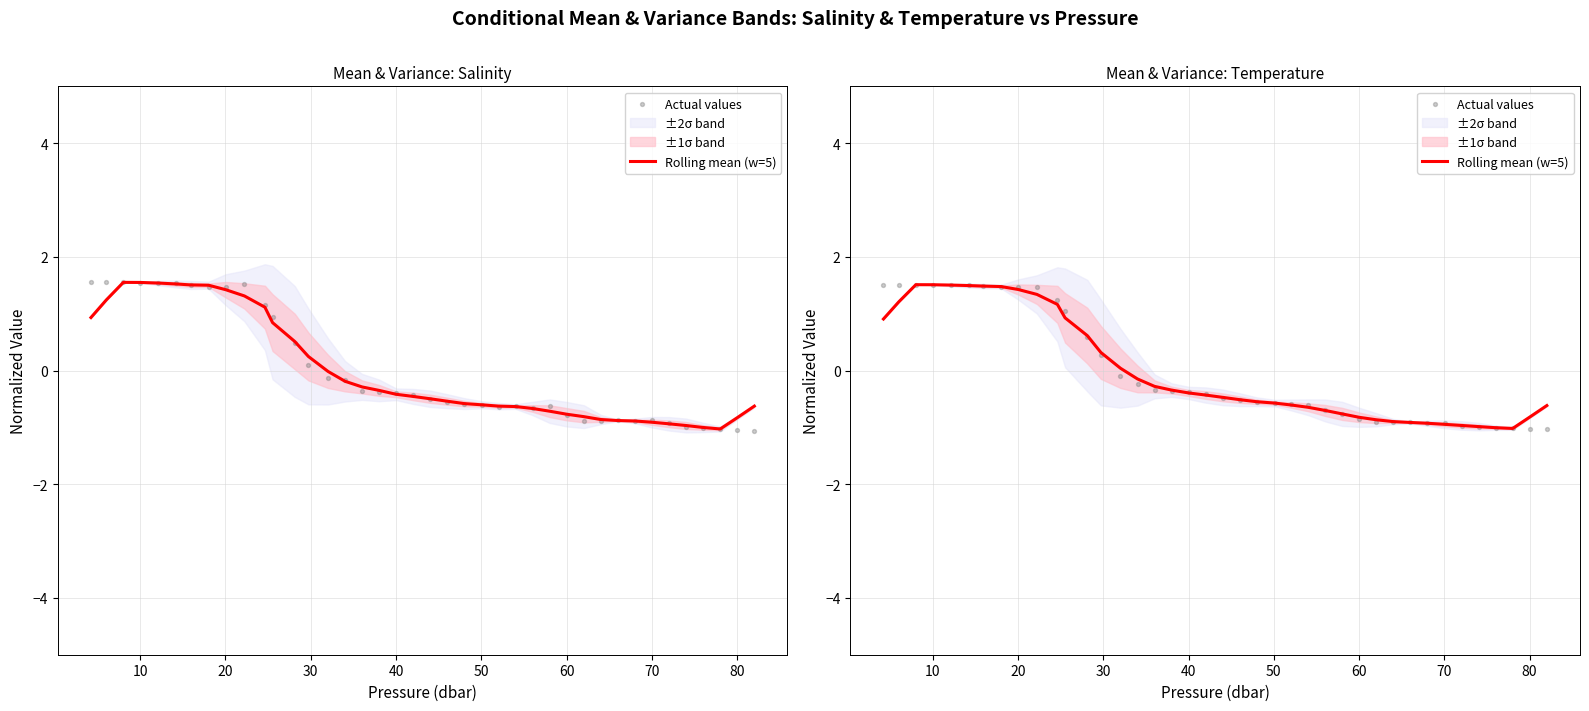

Which series reaches the minimum Y coordinate?

Actual values